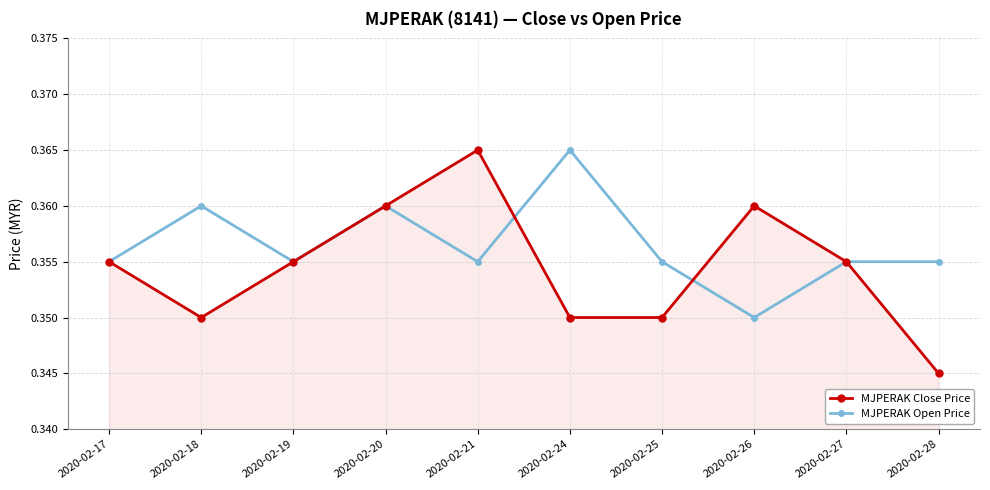

Which series has the largest total across all categories?

MJPERAK Open Price